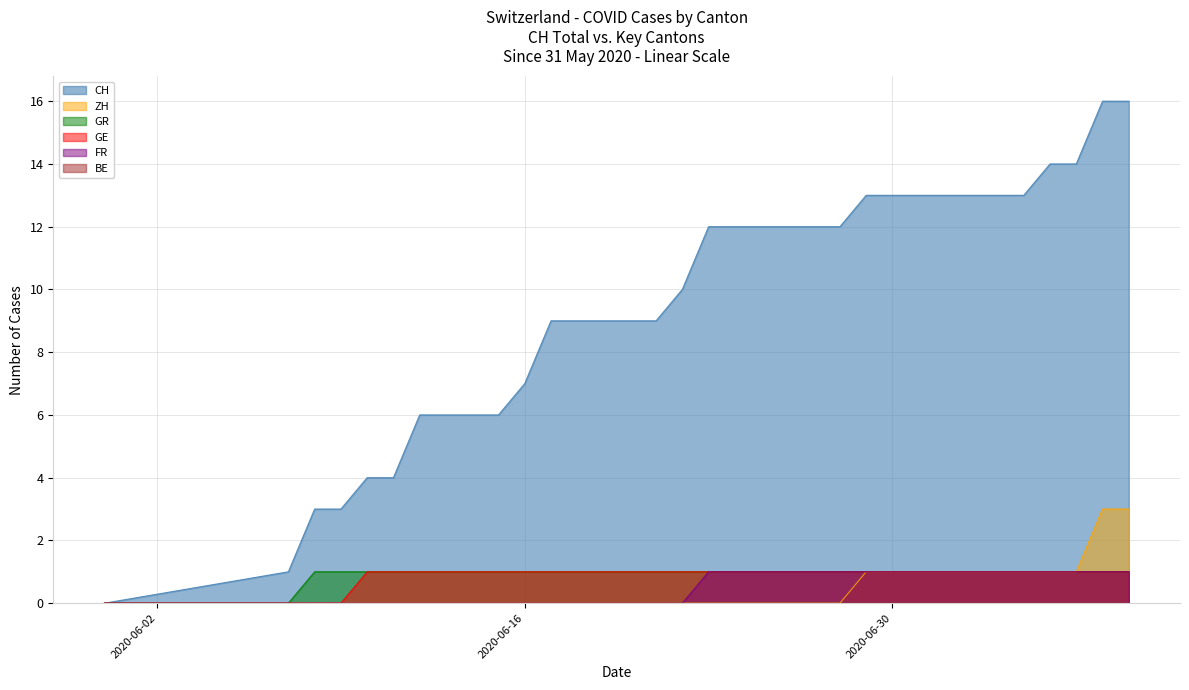

At how many categories does at least one series exceed 2?

32